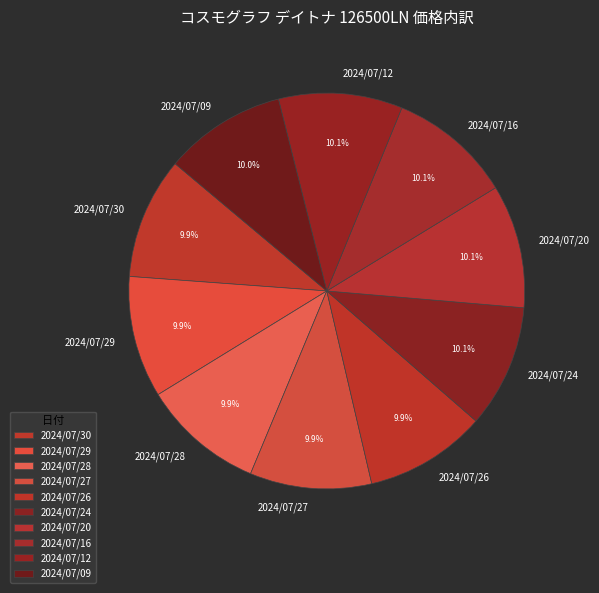

What portion of the pie excludes 2024/07/28?

90.1%